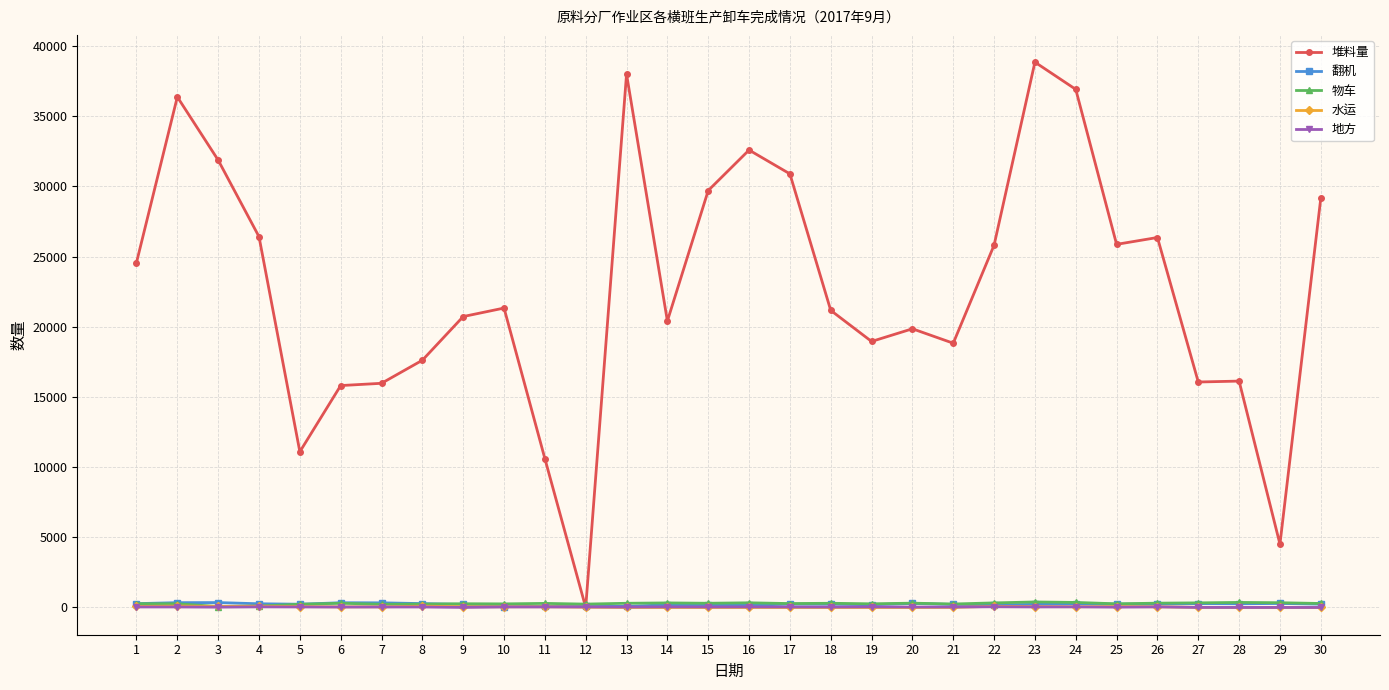

How many values in the 翻机 series are below 236?

14